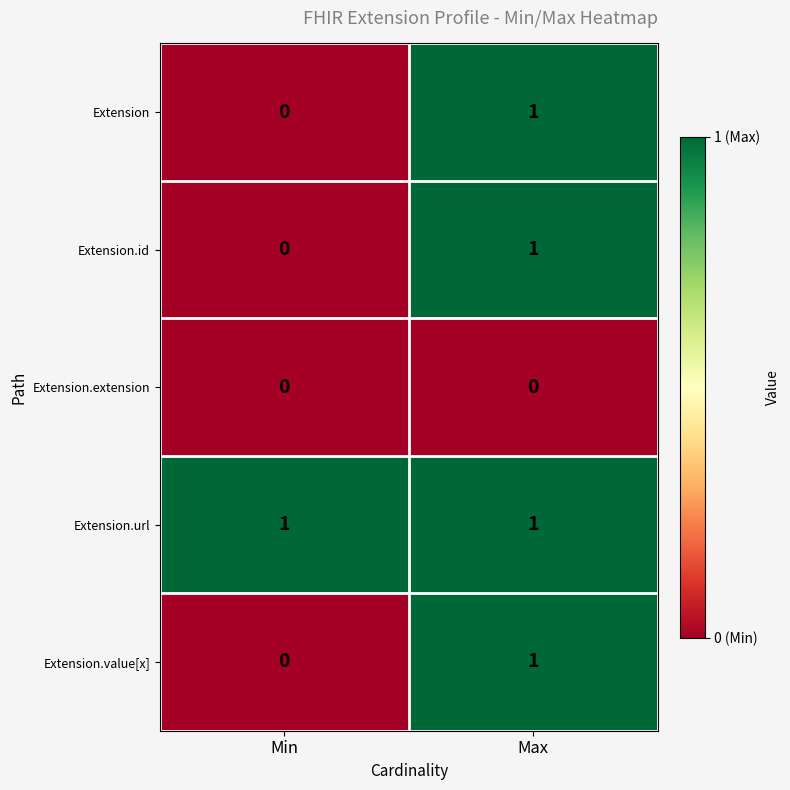

At which label does Extension reach its peak?

Max